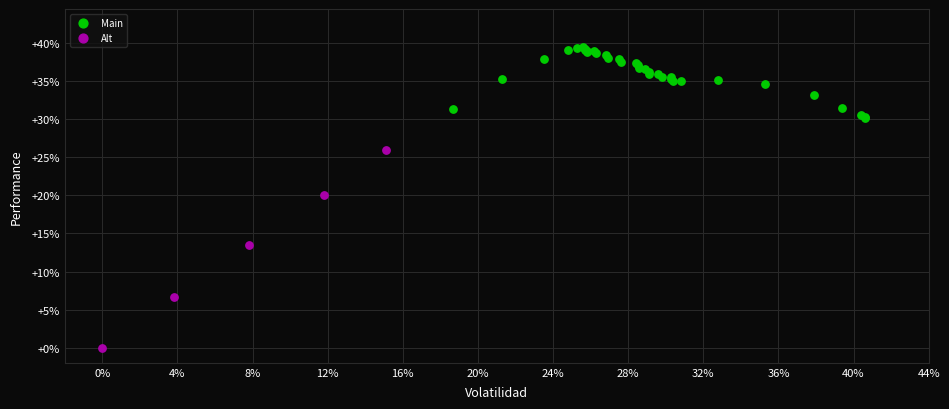

Which series has the widest spread of Y values?

Alt